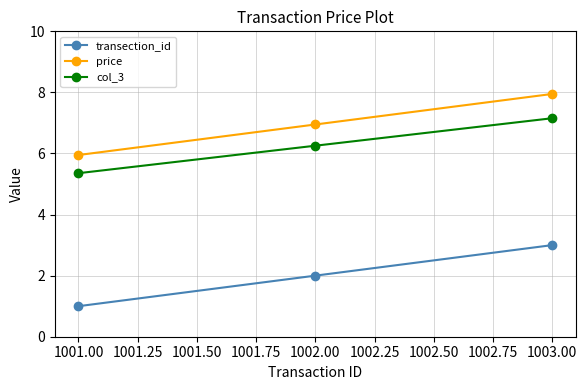

True or false: col_3 has a value of 3.3 at 1002.00.

False